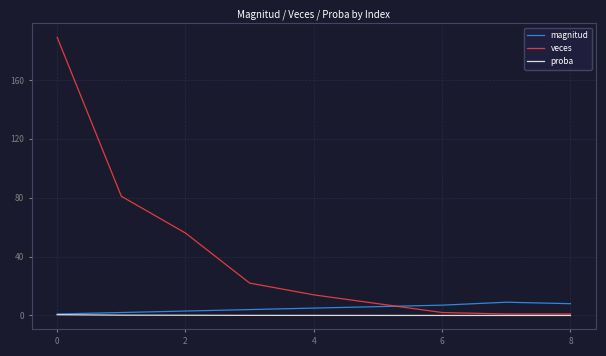

Which series has the widest spread of values?

veces